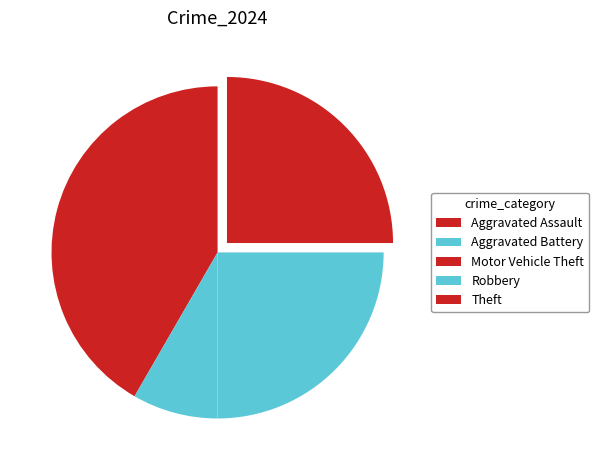

True or false: Aggravated Battery accounts for 1% of the total.

False